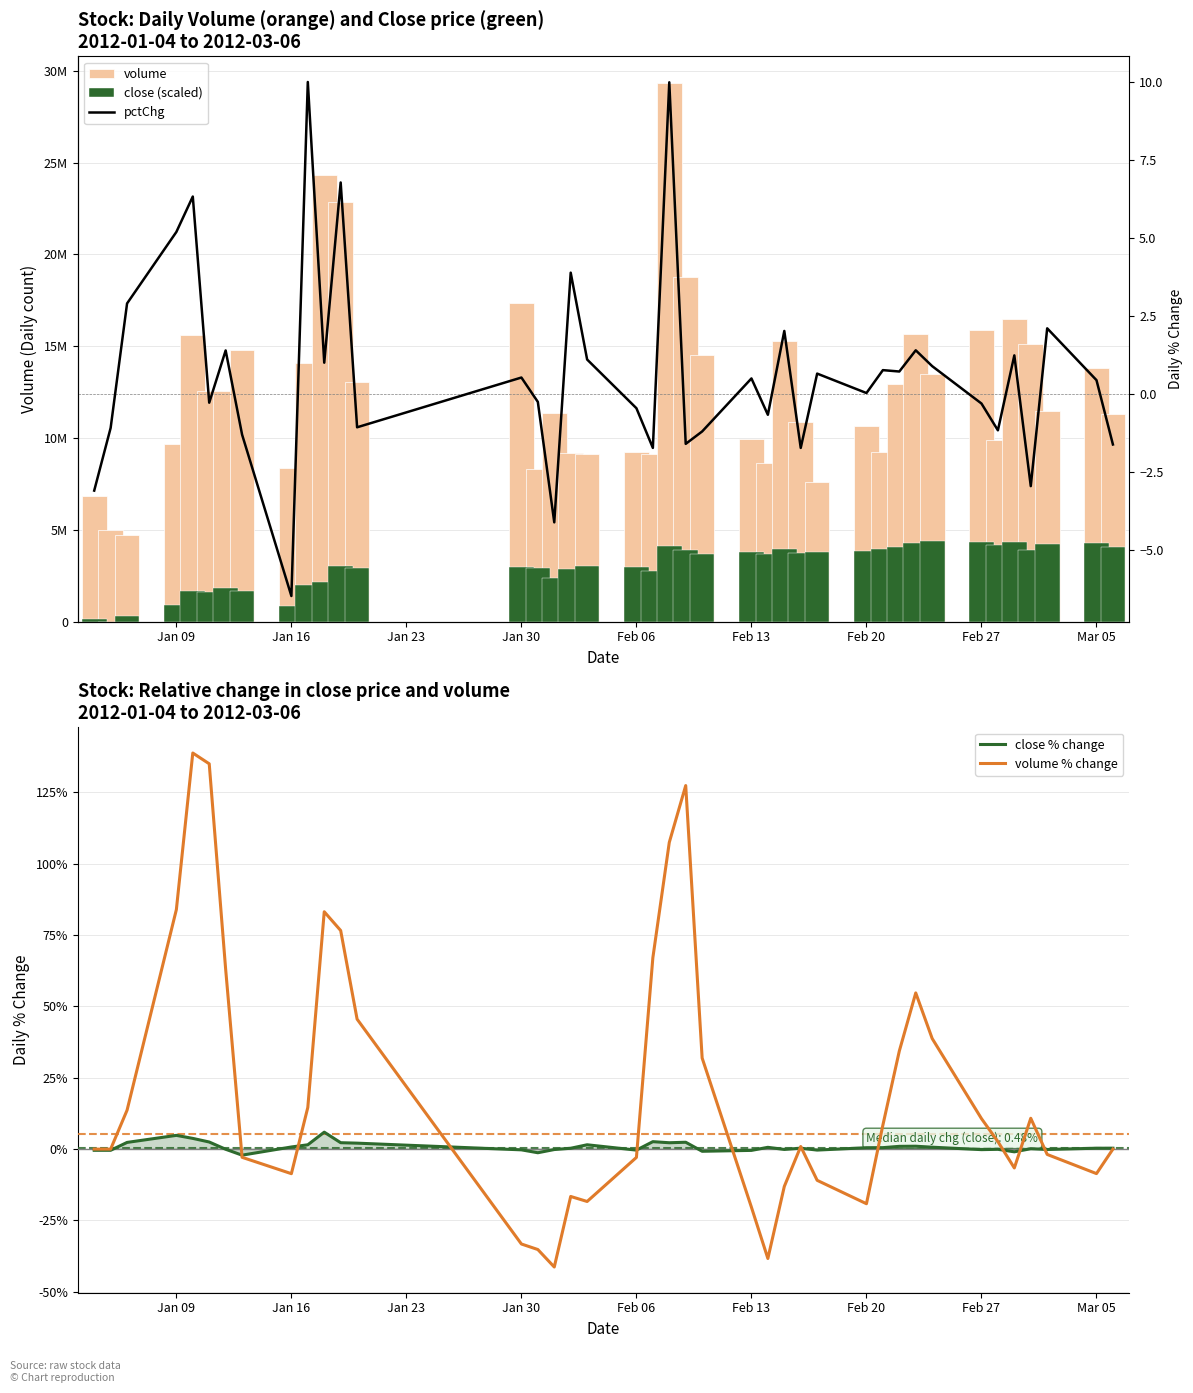

Rank the series by their maximum value, from highest to lowest.

volume, close (scaled), volume % change, pctChg, close % change